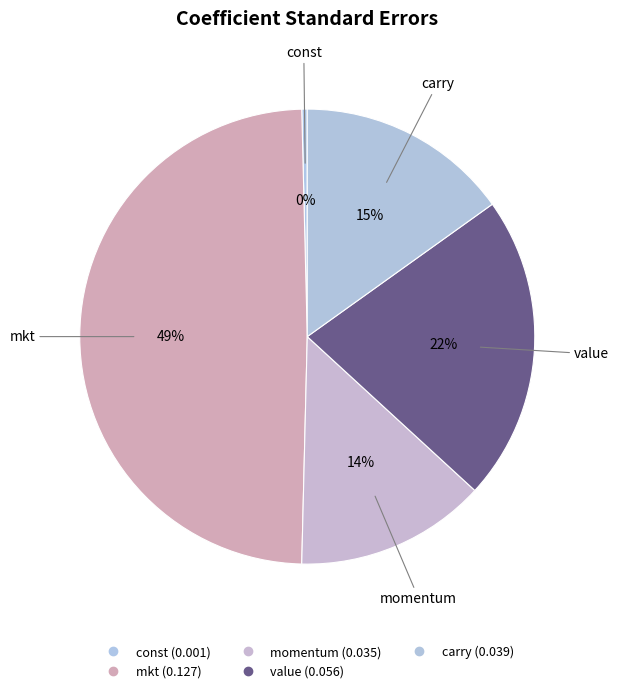

Which slice is the largest?

mkt